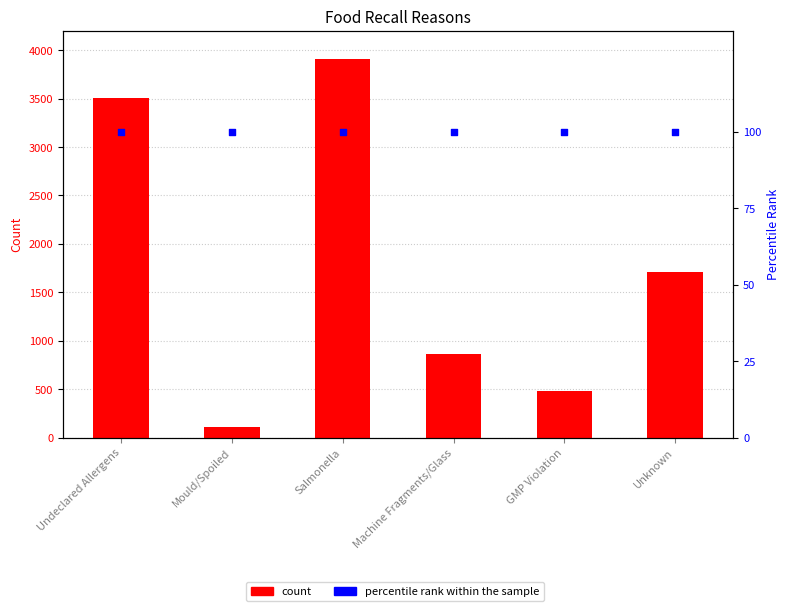

Which series contains the highest Y value?

count